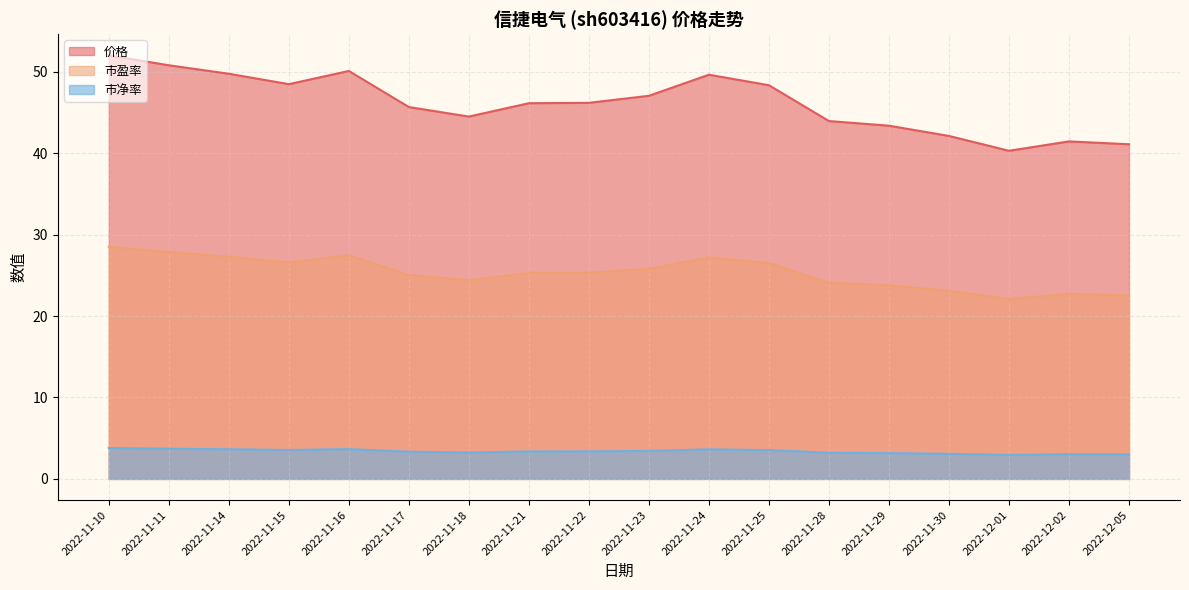

What is the average value of the 市盈率 series?

25.3